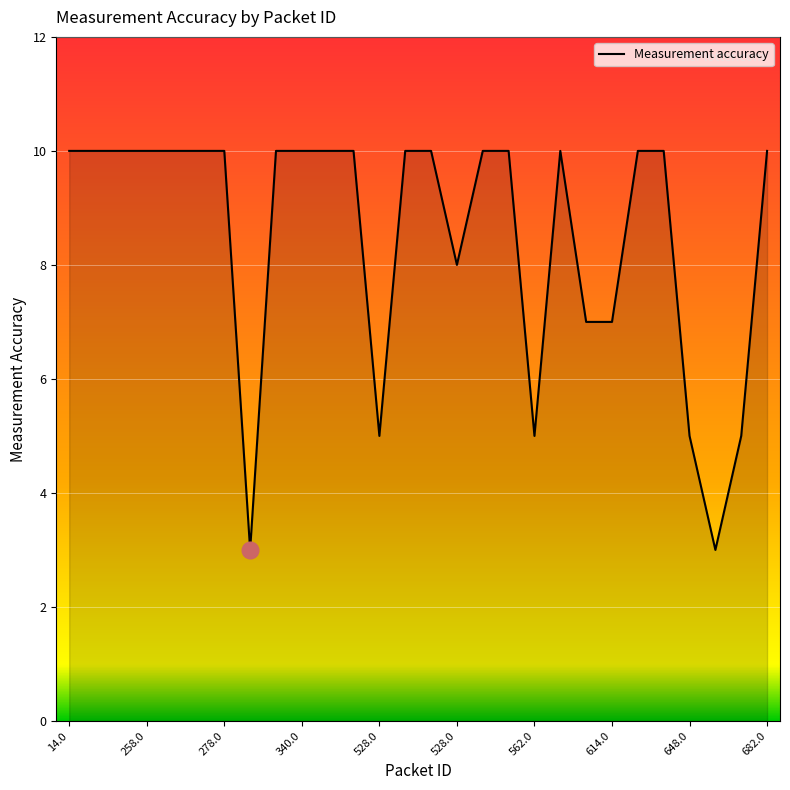

Does the chart display data point markers on the line(s)?

No